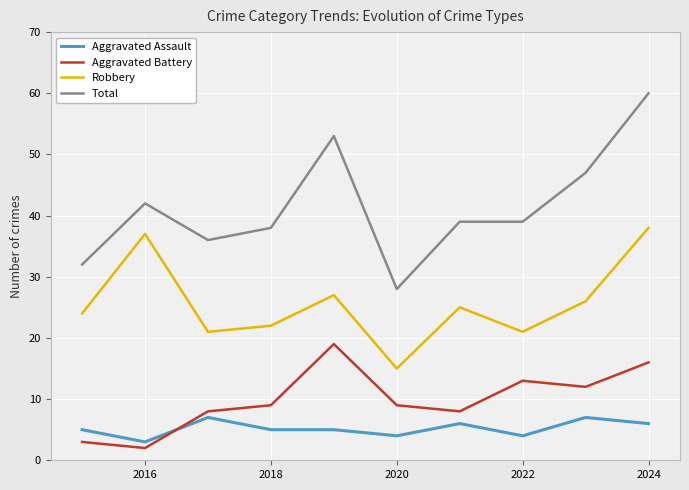

Which series has the largest total across all categories?

Total